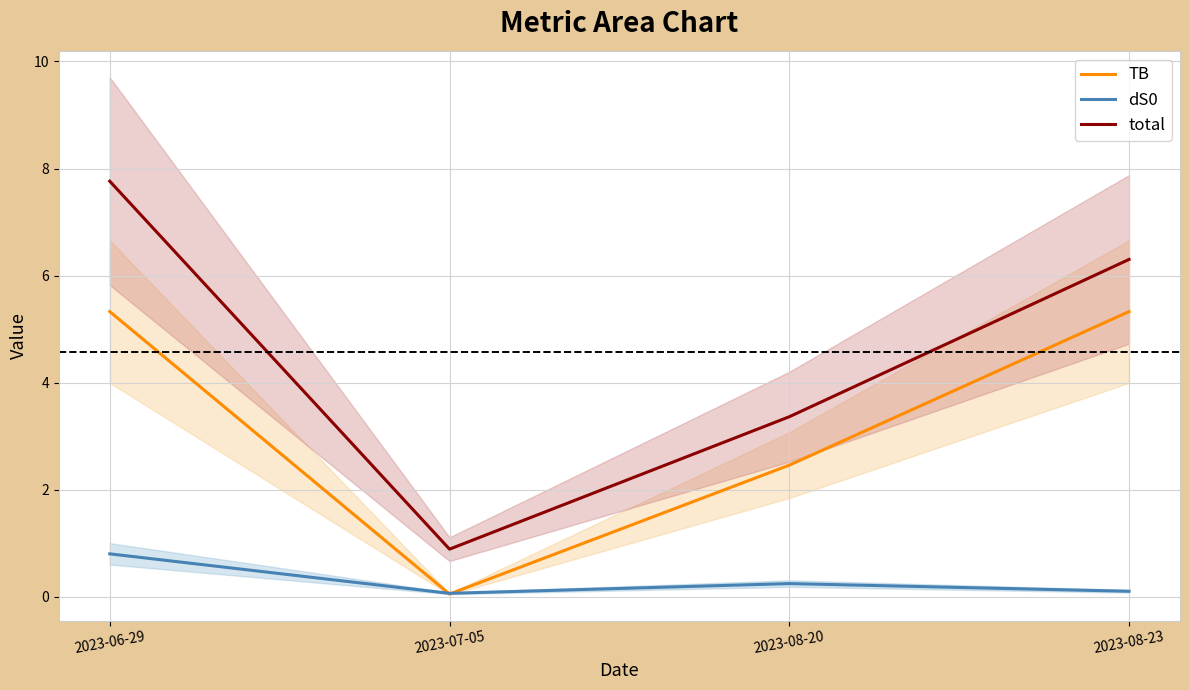

Which category has the lowest value in the total series?

2023-07-05